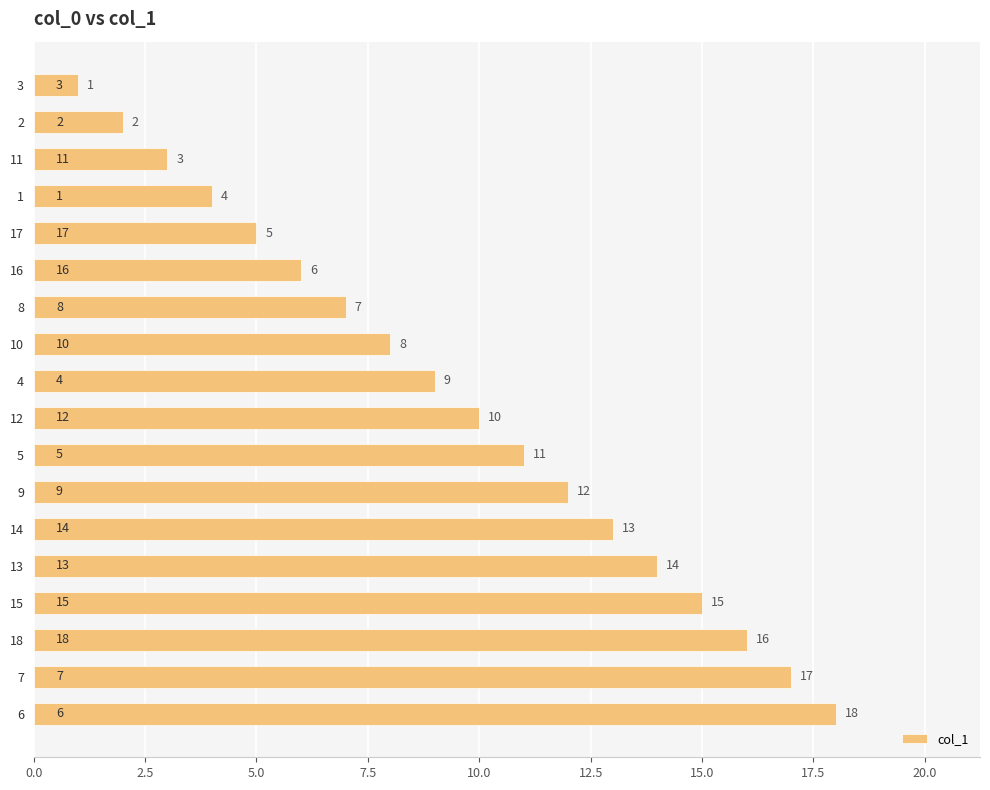

What is the value of the 17th bar from the top?

17